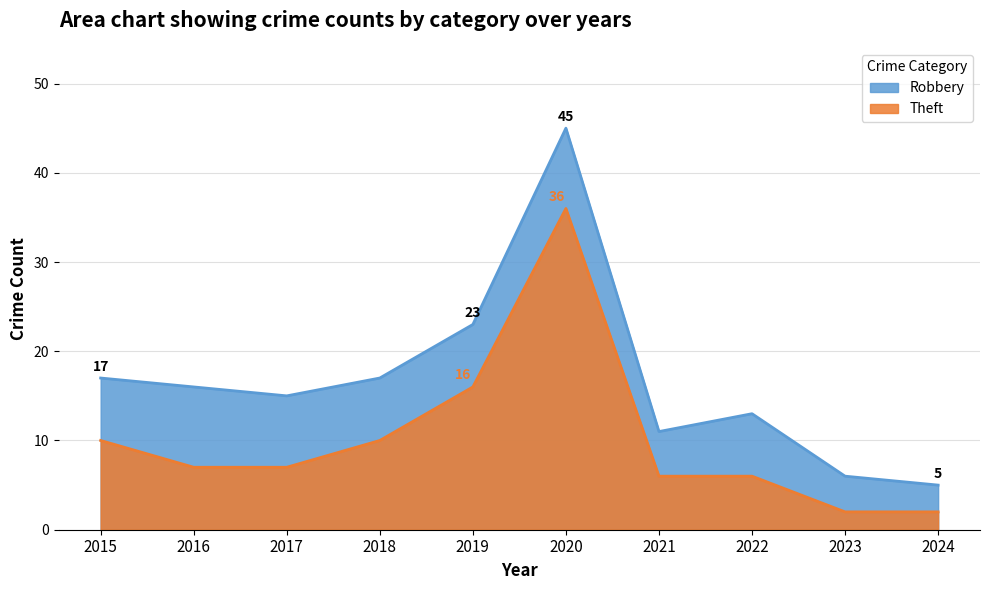

What is the sum of the values at 2021 and 2023?

8